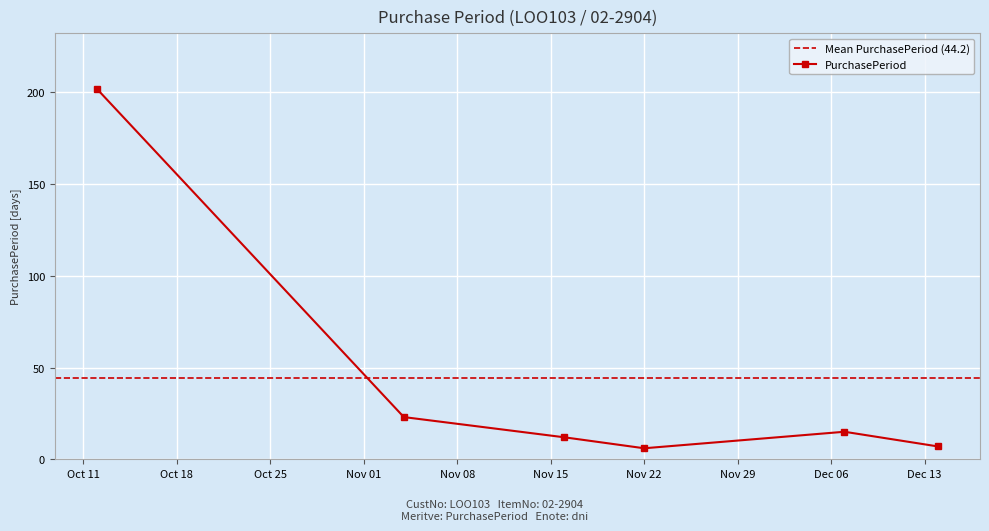

Where is the first local maximum?

2016-12-07